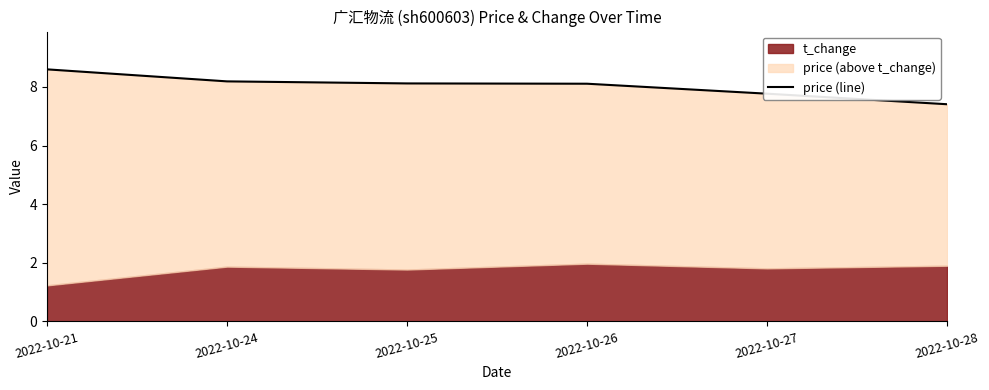

List the labels in order of value, largest first.

2022-10-21, 2022-10-24, 2022-10-25, 2022-10-26, 2022-10-27, 2022-10-28